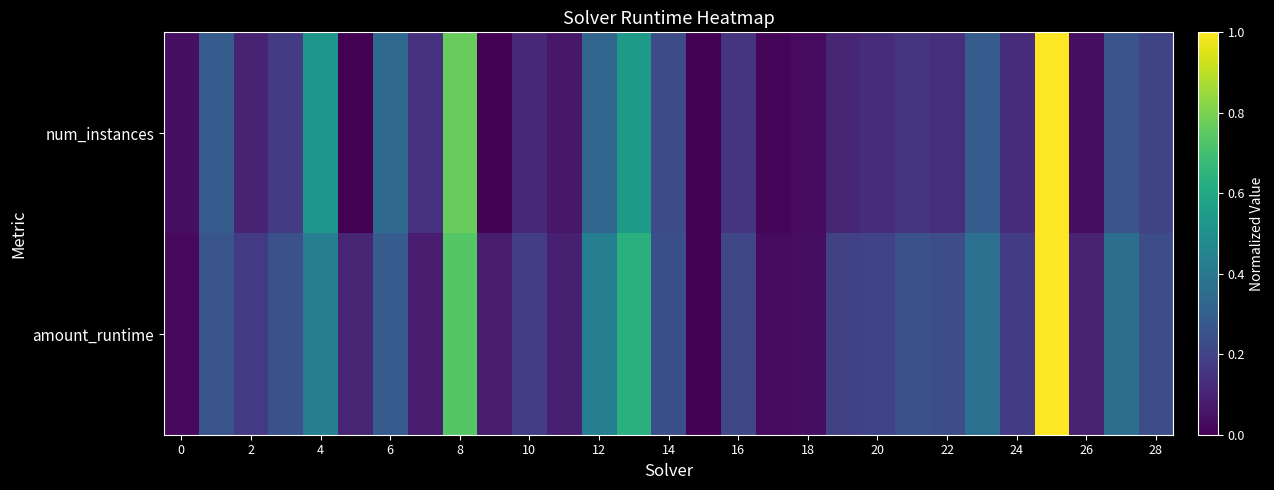

Reading right to left, extract all data points from this chart.

num_instances: 0.2	0.3	0.0	1.0	0.1	0.3	0.1	0.1	0.1	0.1	0.0	0.0	0.2	0.0	0.2	0.5	0.3	0.1	0.1	0.0	0.8	0.1	0.3	0.0	0.5	0.2	0.1	0.3	0.0
amount_runtime: 0.2	0.4	0.1	1.0	0.2	0.4	0.2	0.2	0.2	0.2	0.0	0.0	0.2	0.0	0.2	0.6	0.4	0.1	0.2	0.1	0.7	0.1	0.3	0.1	0.4	0.2	0.2	0.3	0.0